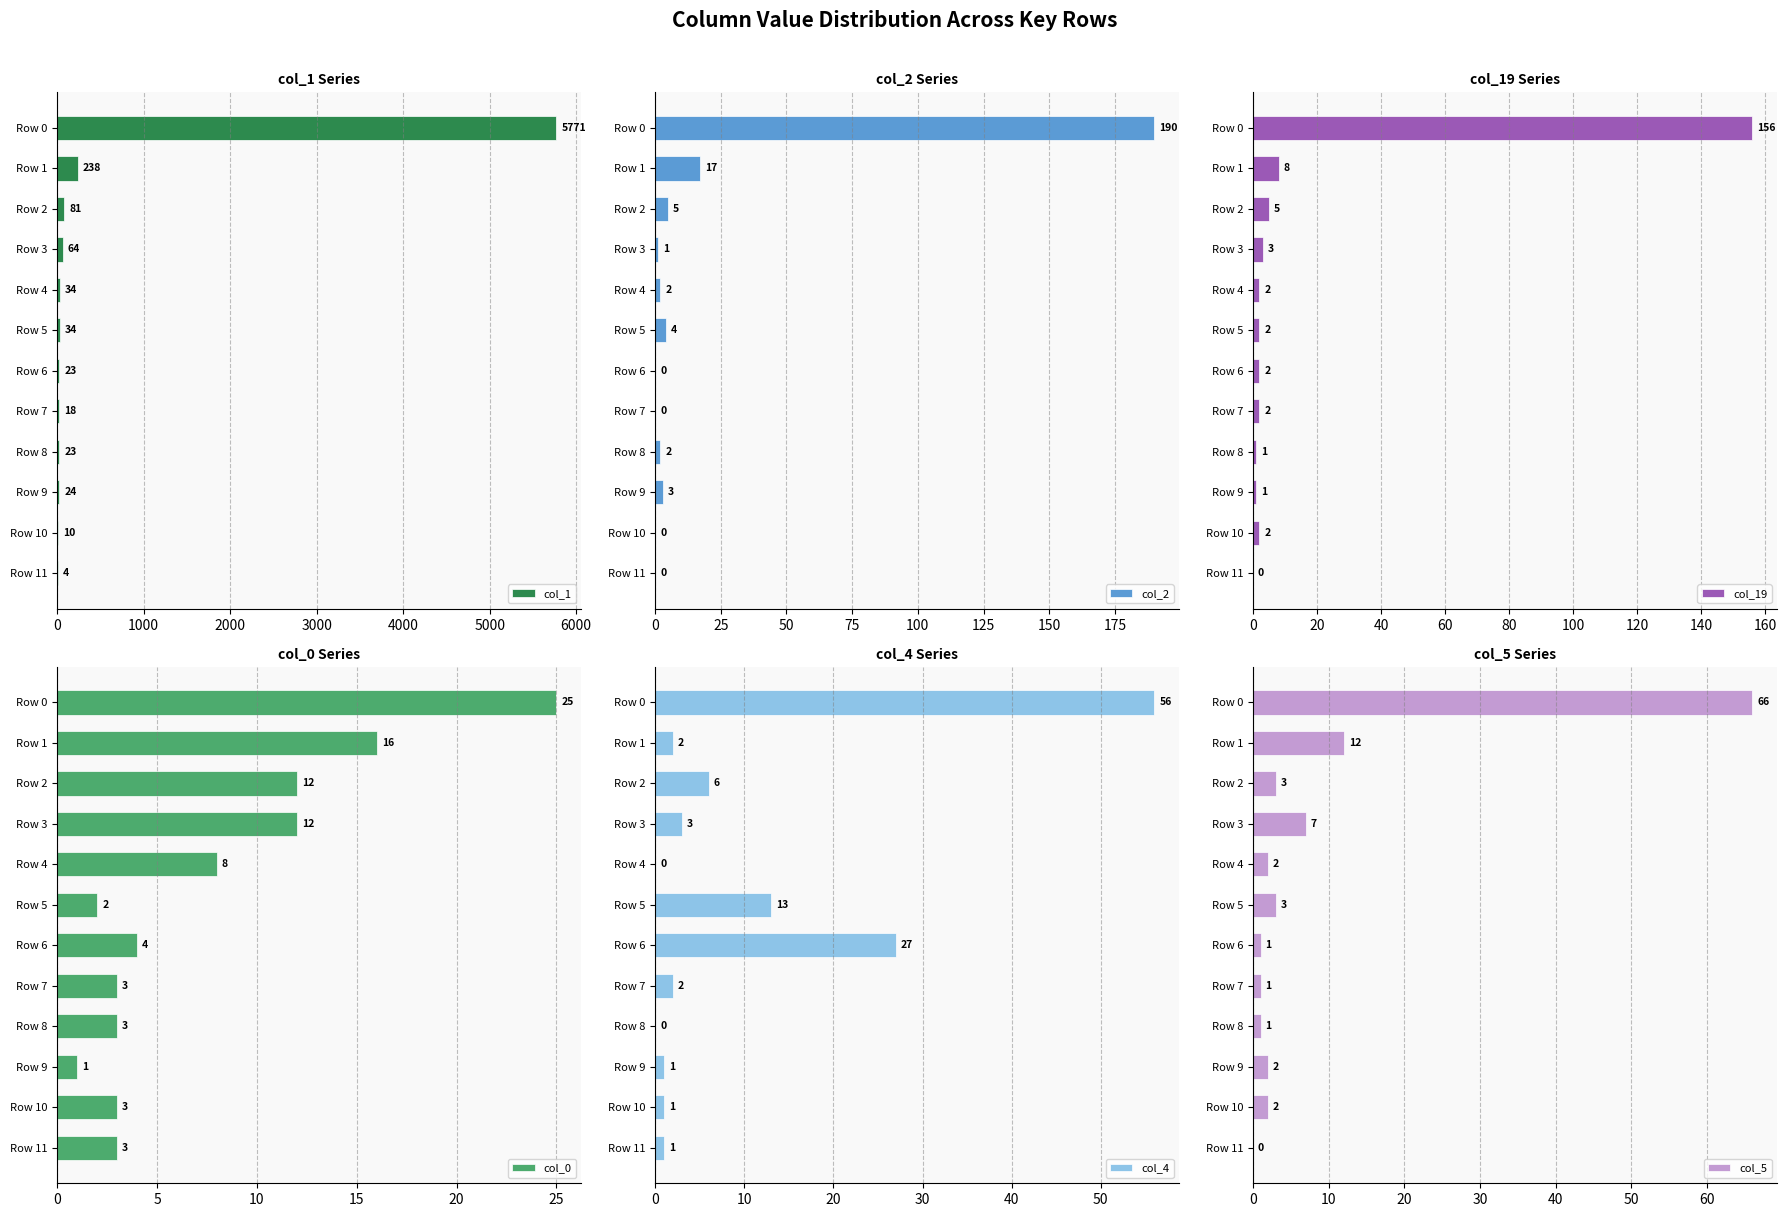

True or false: col_5 has a value of 1 at Row 8.

True